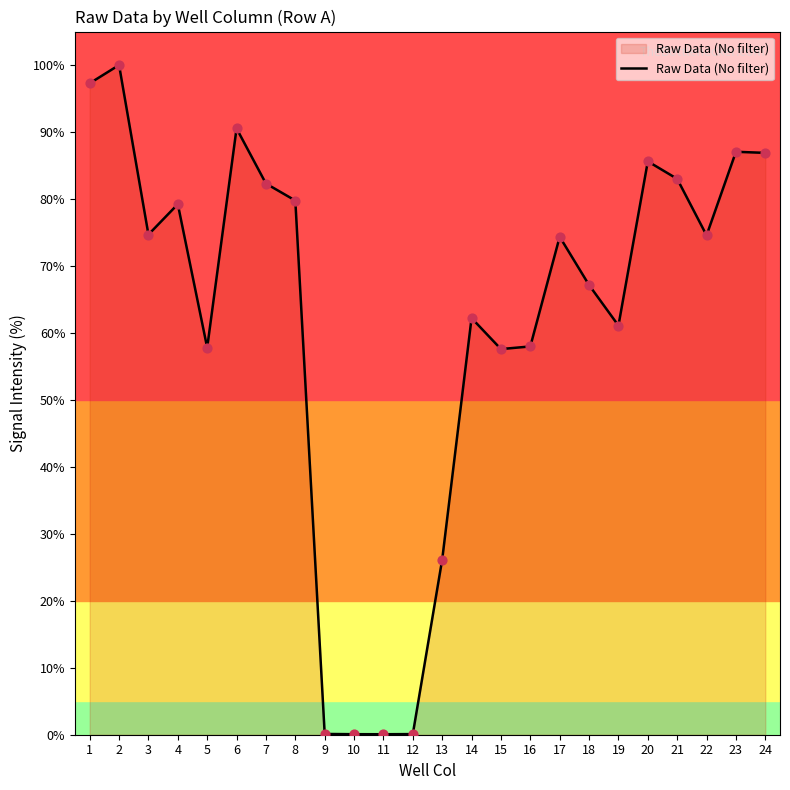

What is the ratio of the value at 5 to the value at 15?

1.0